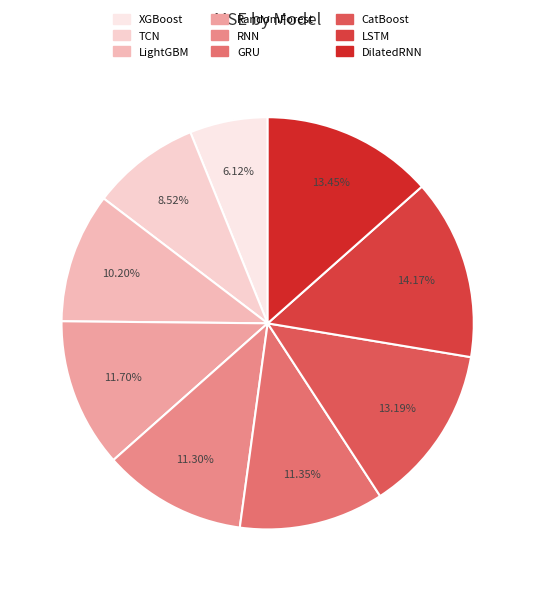

True or false: RNN accounts for 2% of the total.

False